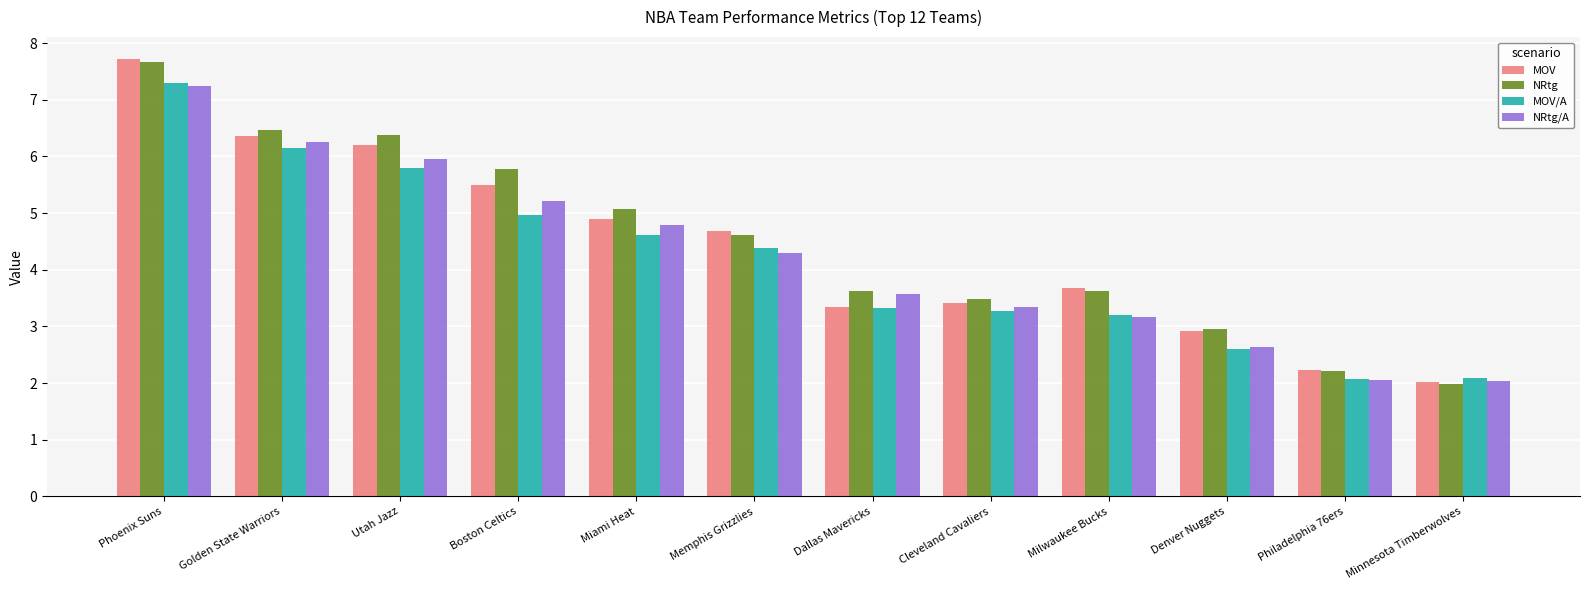

Count the number of categories in the chart.

12